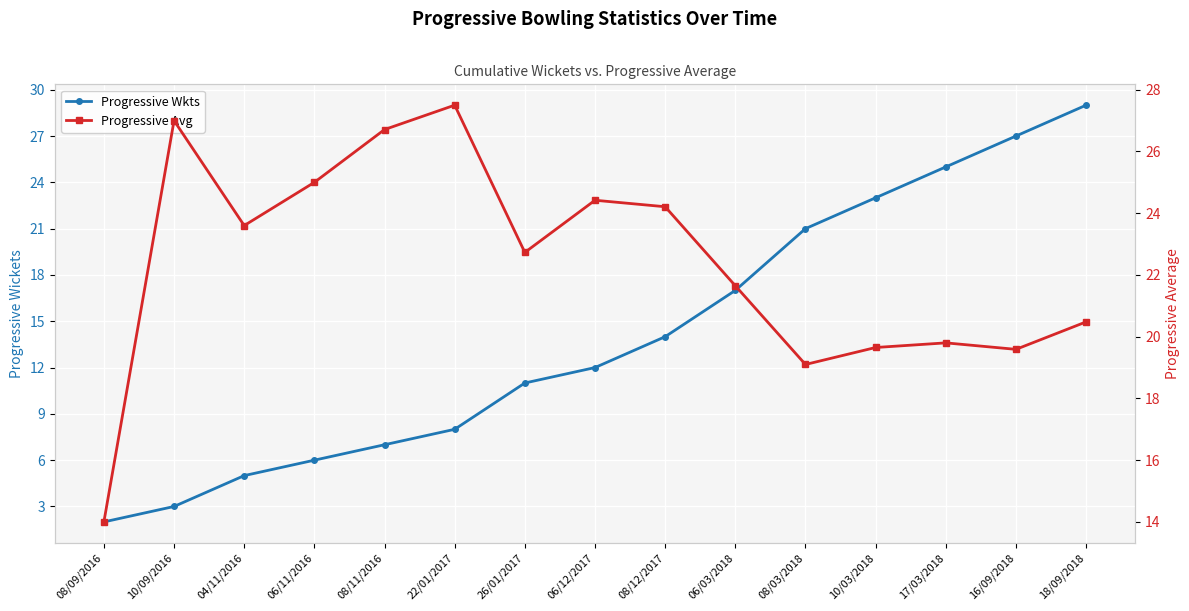

The Progressive Wkts series shows 6.0 at 06/11/2016. True or false?

True